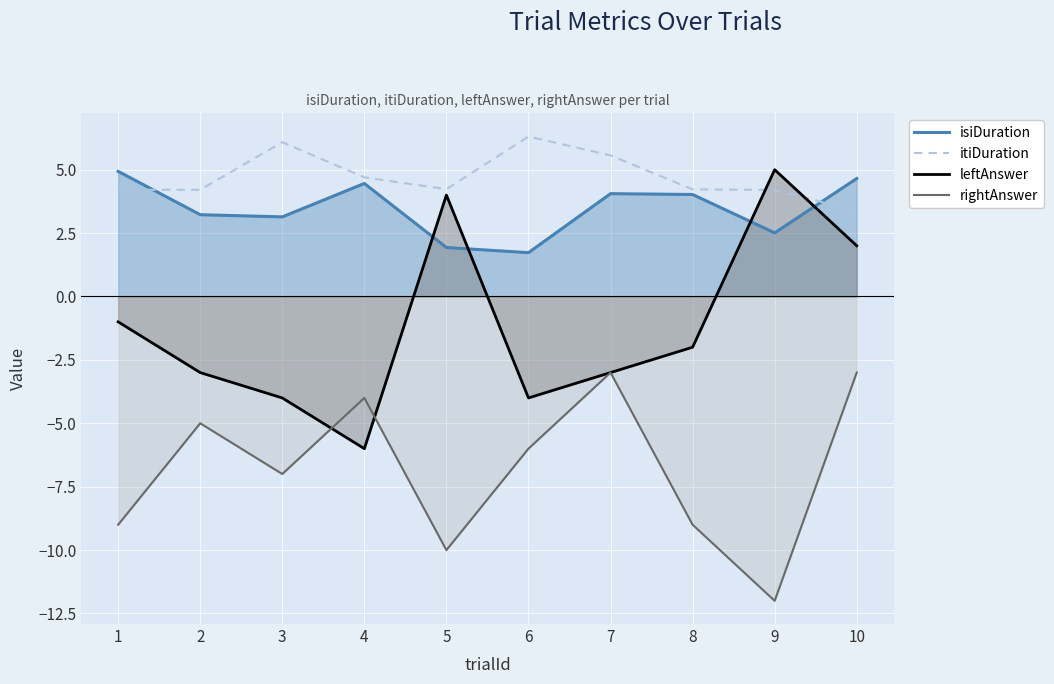

True or false: leftAnswer has a value of 2.0 at 10.

True